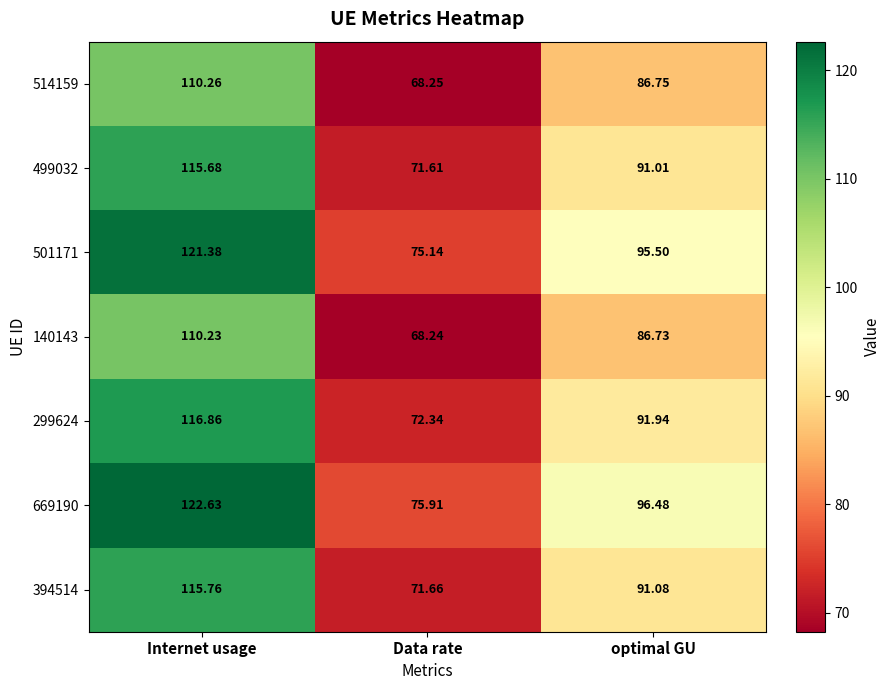

Which label corresponds to the smallest value in the chart?

Data rate